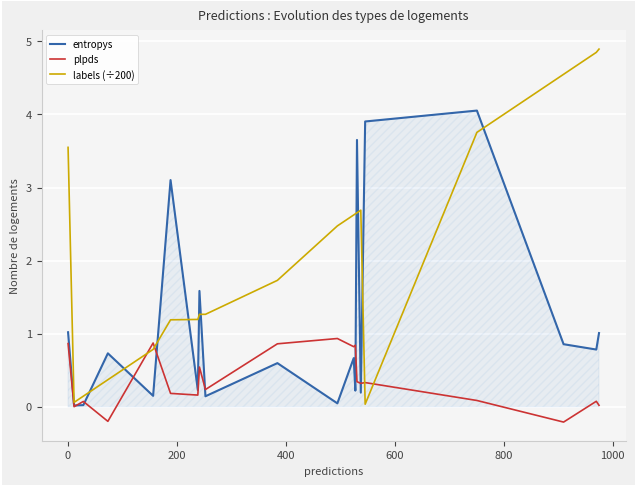

Which series has the largest total across all categories?

labels (÷200)